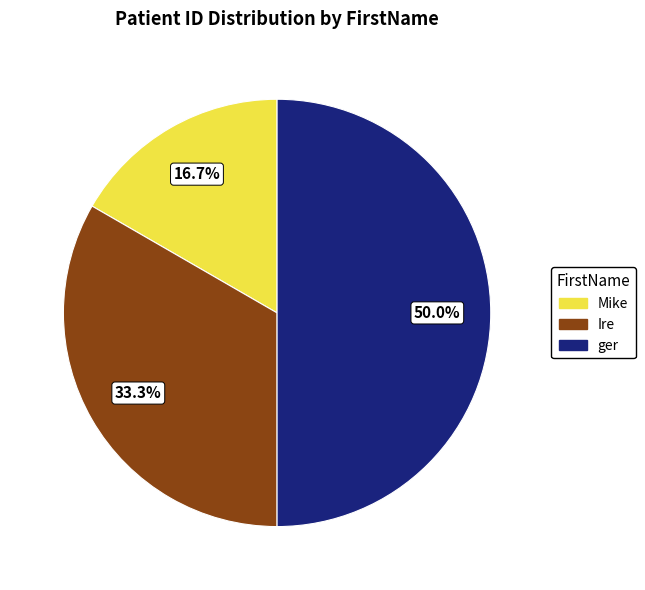

Count the number of slices in the pie.

3